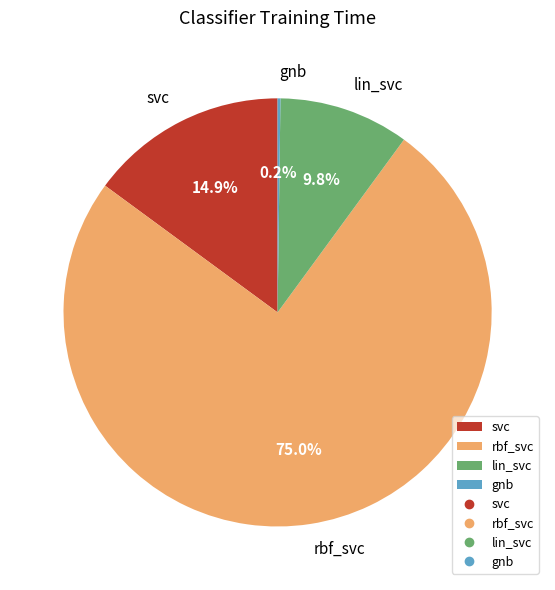

Which category has the biggest portion of the pie?

rbf_svc